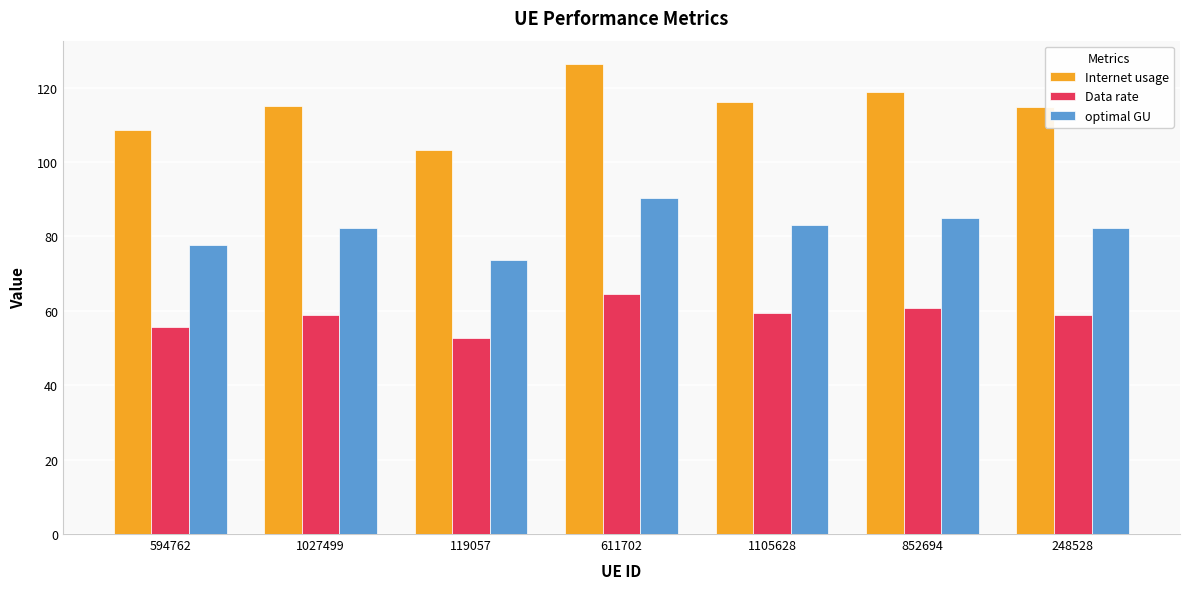

At 1105628, list the series in order from largest to smallest.

Internet usage, optimal GU, Data rate